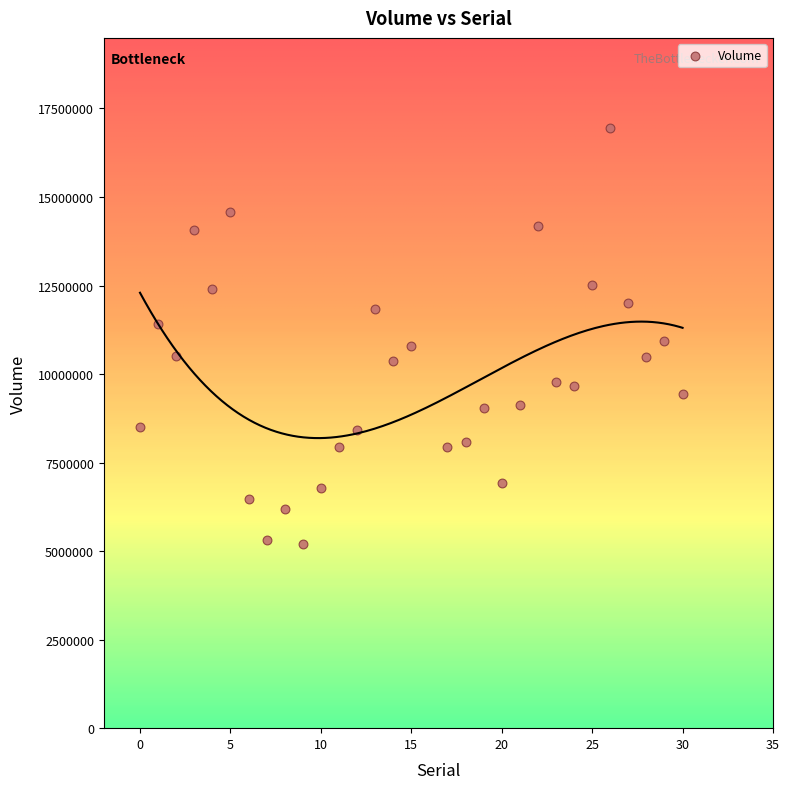

What is the range of X values (max minus min)?

30